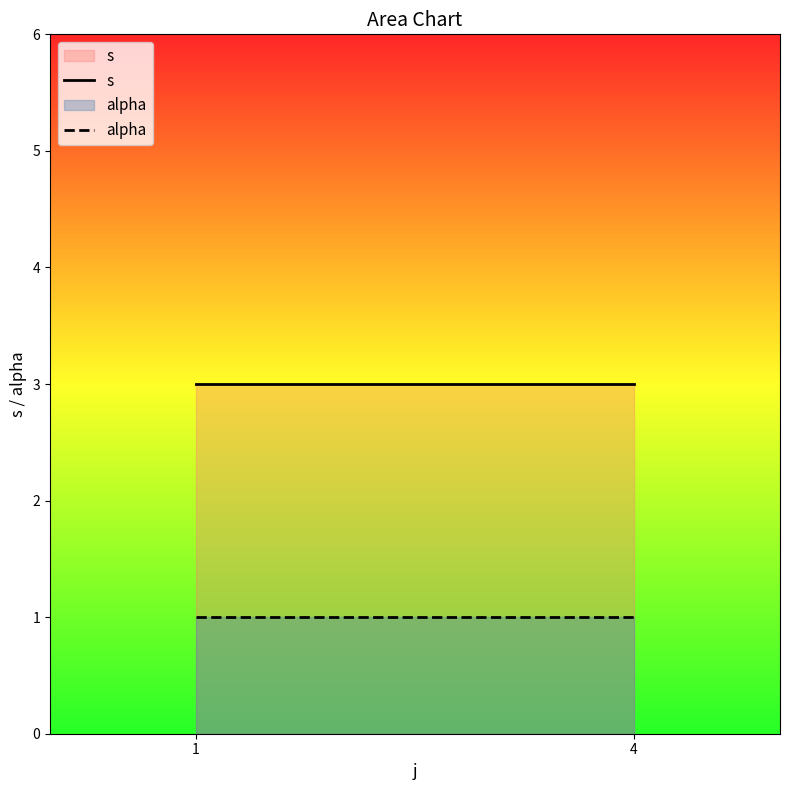

What is the sum of the alpha values at 1 and 4?

2